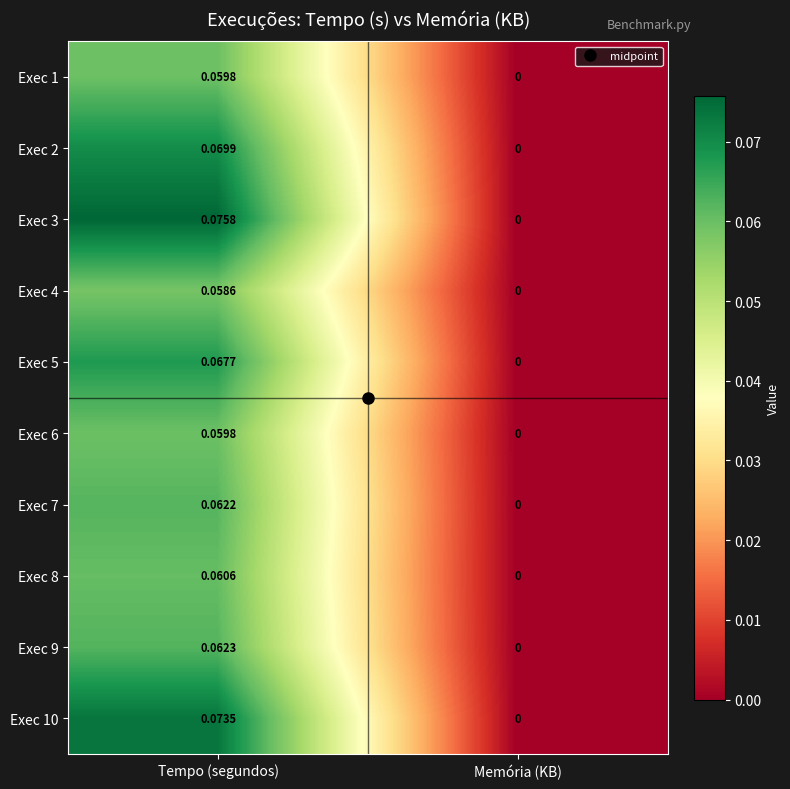

At which label is Exec 3 closest to 0?

Memória (KB)